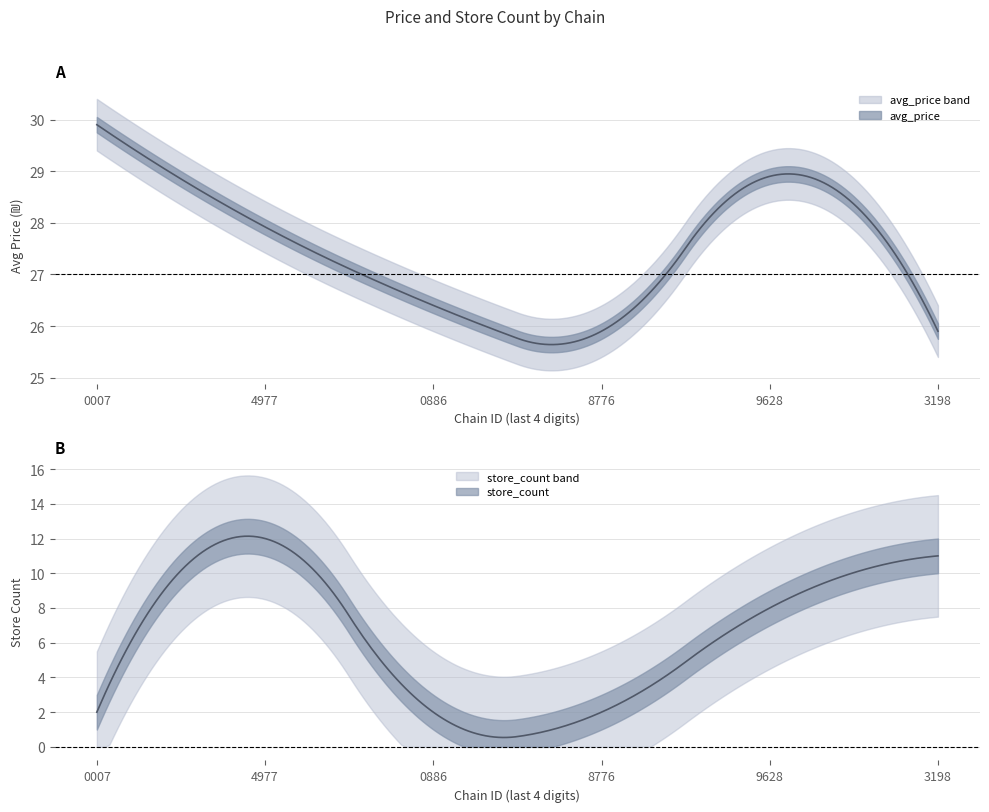

List the series in order of their overall mean, highest first.

avg_price, store_count